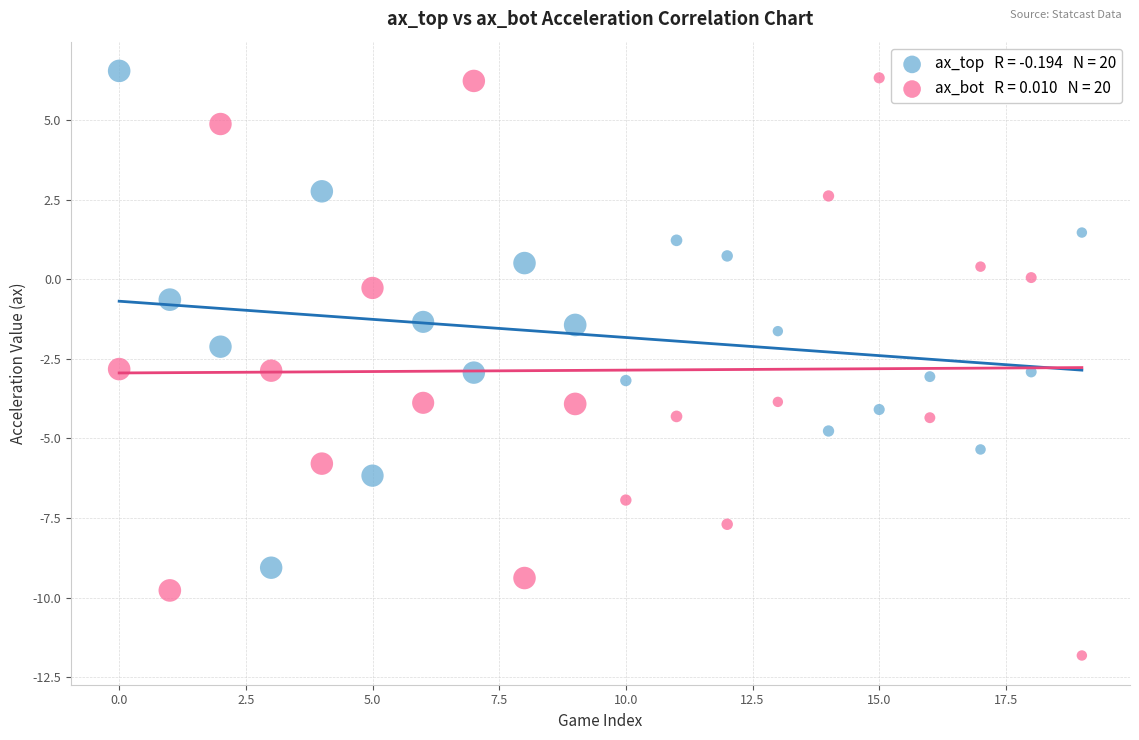

Across all data points, what is the range of Y values (max minus min)?

18.4